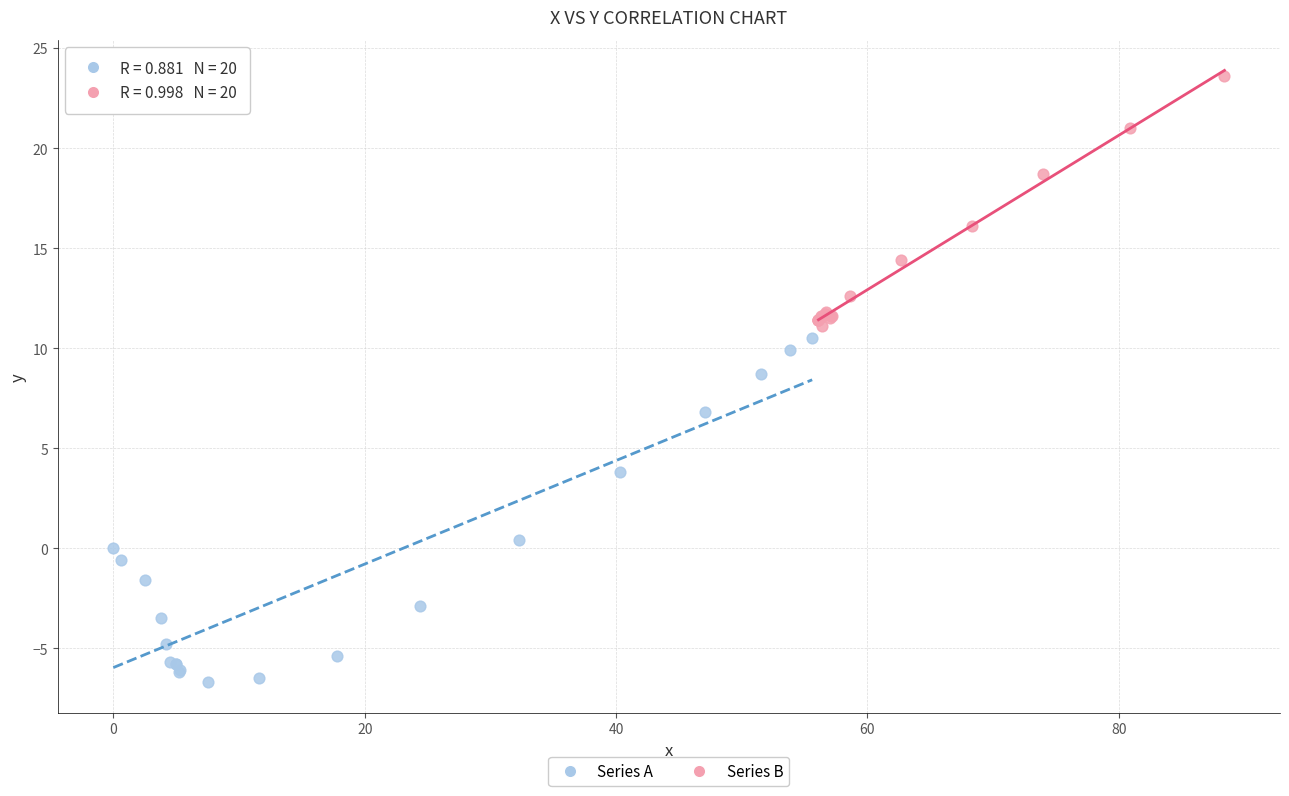

Which series reaches the maximum Y coordinate?

Series B